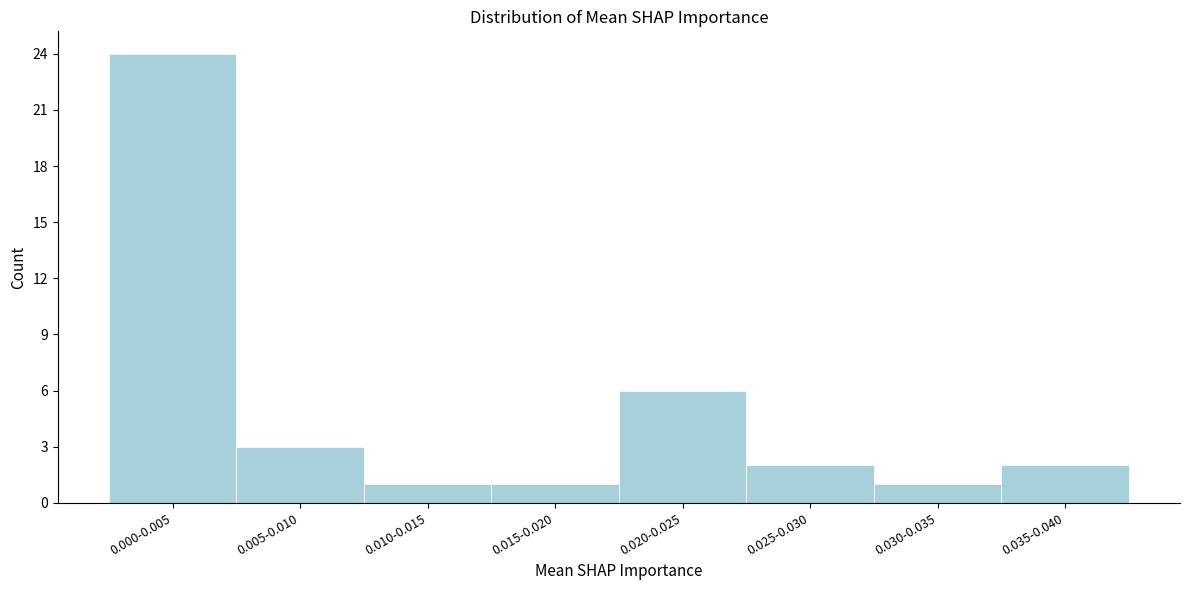

Reading left to right, list all the values displayed in this chart.

0.000-0.005=24	0.005-0.010=3	0.010-0.015=1	0.015-0.020=1	0.020-0.025=6	0.025-0.030=2	0.030-0.035=1	0.035-0.040=2